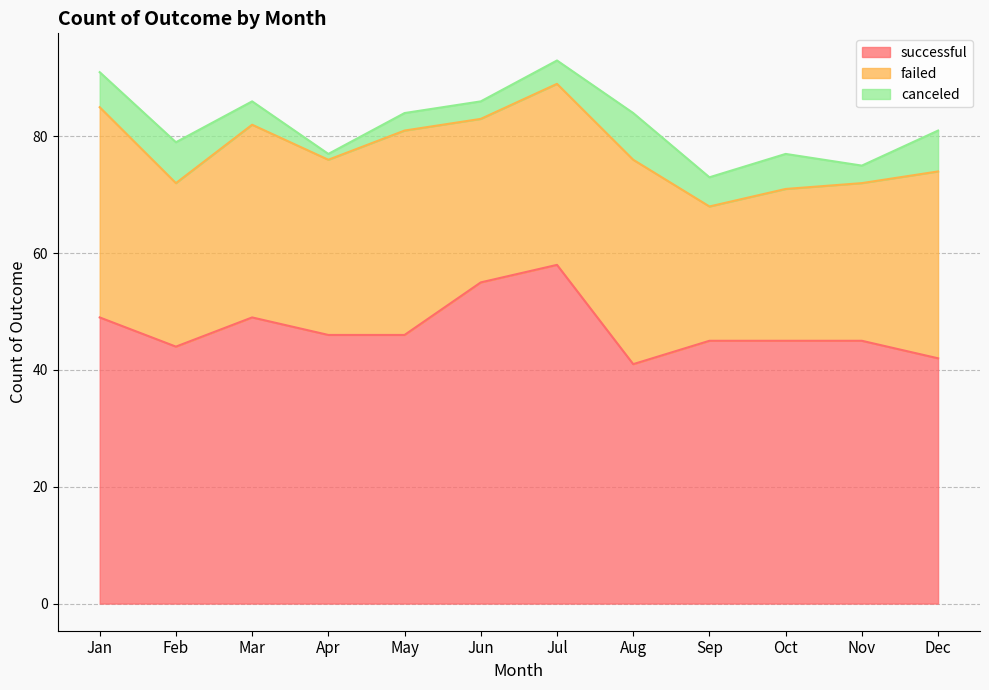

Reading left to right, extract all data points from this chart.

successful: Jan=49	Feb=44	Mar=49	Apr=46	May=46	Jun=55	Jul=58	Aug=41	Sep=45	Oct=45	Nov=45	Dec=42
failed: Jan=36	Feb=28	Mar=33	Apr=30	May=35	Jun=28	Jul=31	Aug=35	Sep=23	Oct=26	Nov=27	Dec=32
canceled: Jan=6	Feb=7	Mar=4	Apr=1	May=3	Jun=3	Jul=4	Aug=8	Sep=5	Oct=6	Nov=3	Dec=7